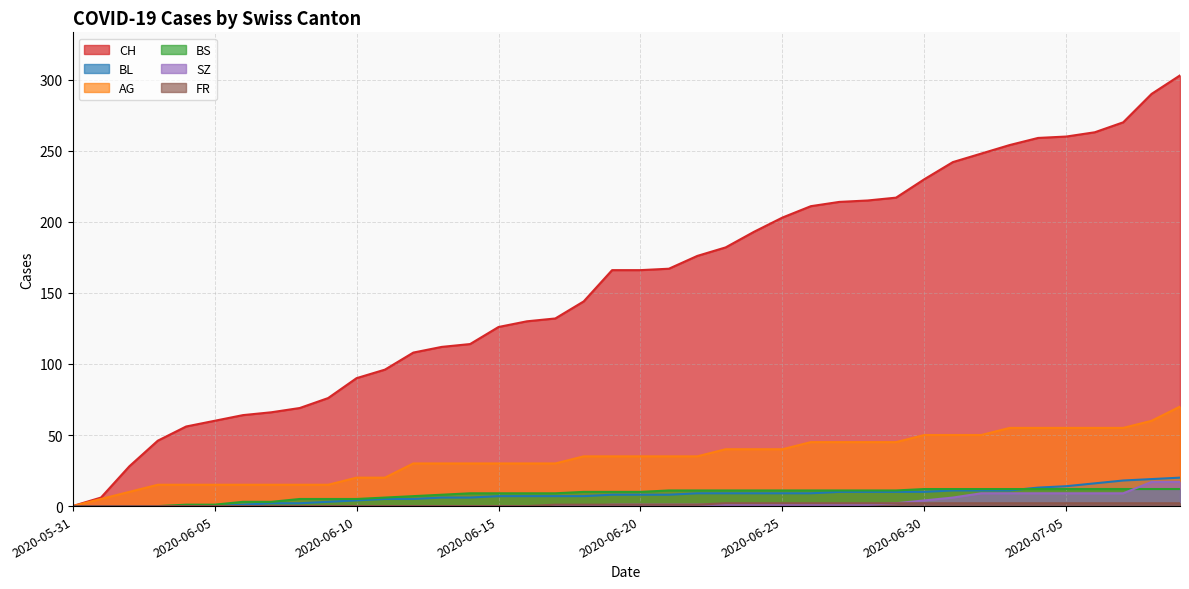

List the labels in order of BS value, smallest first.

2020-05-31, 2020-06-01, 2020-06-02, 2020-06-03, 2020-06-04, 2020-06-05, 2020-06-06, 2020-06-07, 2020-06-08, 2020-06-09, 2020-06-10, 2020-06-11, 2020-06-12, 2020-06-13, 2020-06-14, 2020-06-15, 2020-06-16, 2020-06-17, 2020-06-18, 2020-06-19, 2020-06-20, 2020-06-21, 2020-06-22, 2020-06-23, 2020-06-24, 2020-06-25, 2020-06-26, 2020-06-27, 2020-06-28, 2020-06-29, 2020-06-30, 2020-07-01, 2020-07-02, 2020-07-03, 2020-07-04, 2020-07-05, 2020-07-06, 2020-07-07, 2020-07-08, 2020-07-09